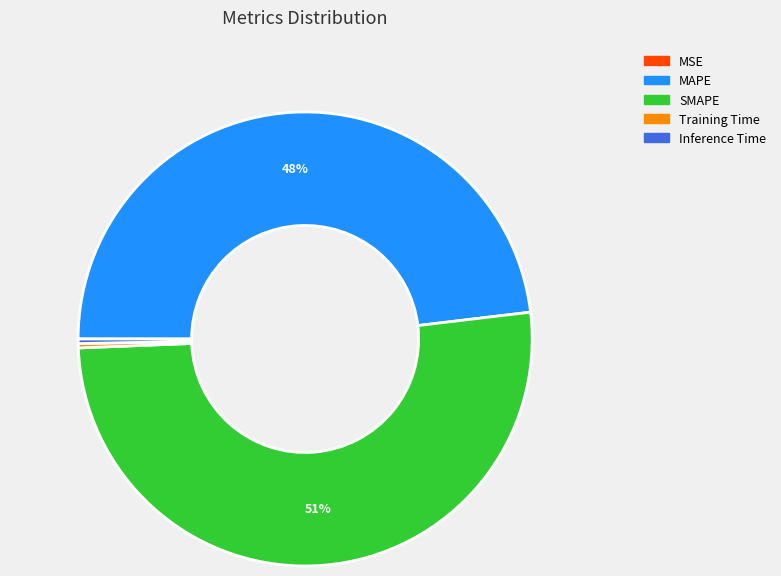

Is the sum of Inference Time and MAPE greater than half?

No